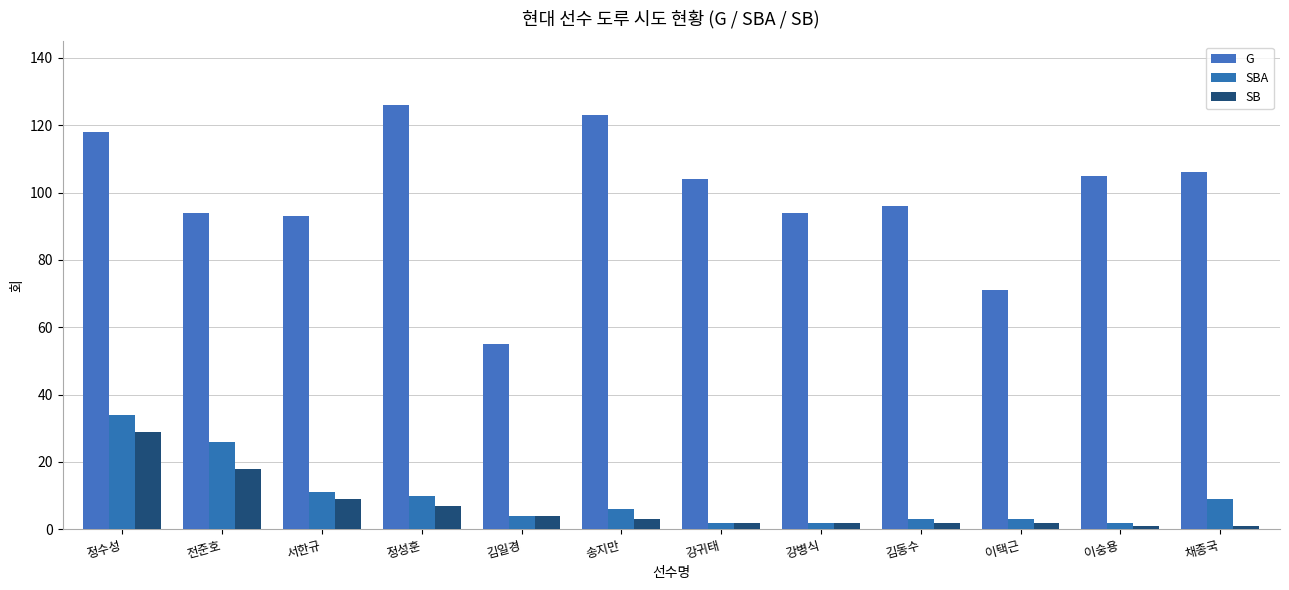

Reading left to right, list all the values displayed in this chart.

G: 정수성=118	전준호=94	서한규=93	정성훈=126	김일경=55	송지만=123	강귀태=104	강병식=94	김동수=96	이택근=71	이숭용=105	채종국=106
SBA: 정수성=34	전준호=26	서한규=11	정성훈=10	김일경=4	송지만=6	강귀태=2	강병식=2	김동수=3	이택근=3	이숭용=2	채종국=9
SB: 정수성=29	전준호=18	서한규=9	정성훈=7	김일경=4	송지만=3	강귀태=2	강병식=2	김동수=2	이택근=2	이숭용=1	채종국=1